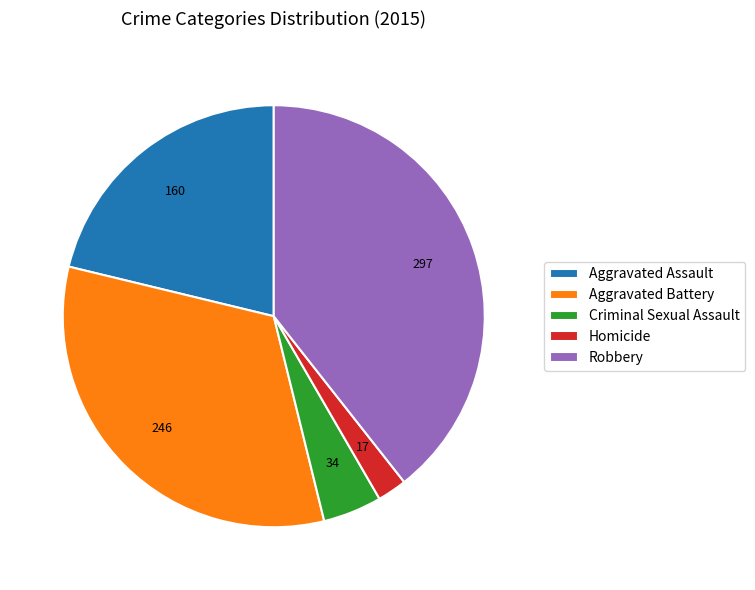

Does Criminal Sexual Assault account for over 50% of the chart?

No